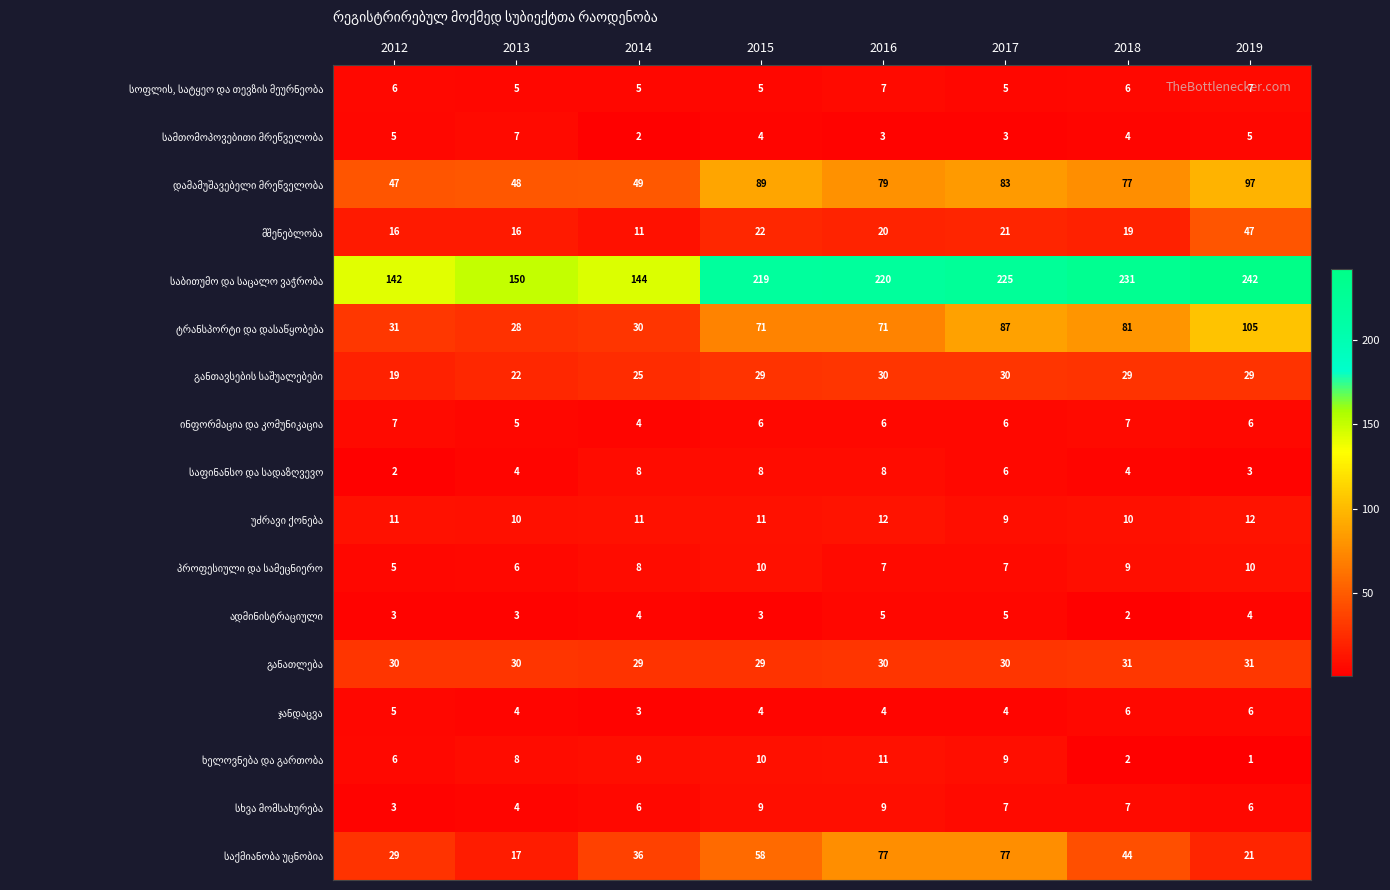

Which label corresponds to the smallest value in the chart?

2019